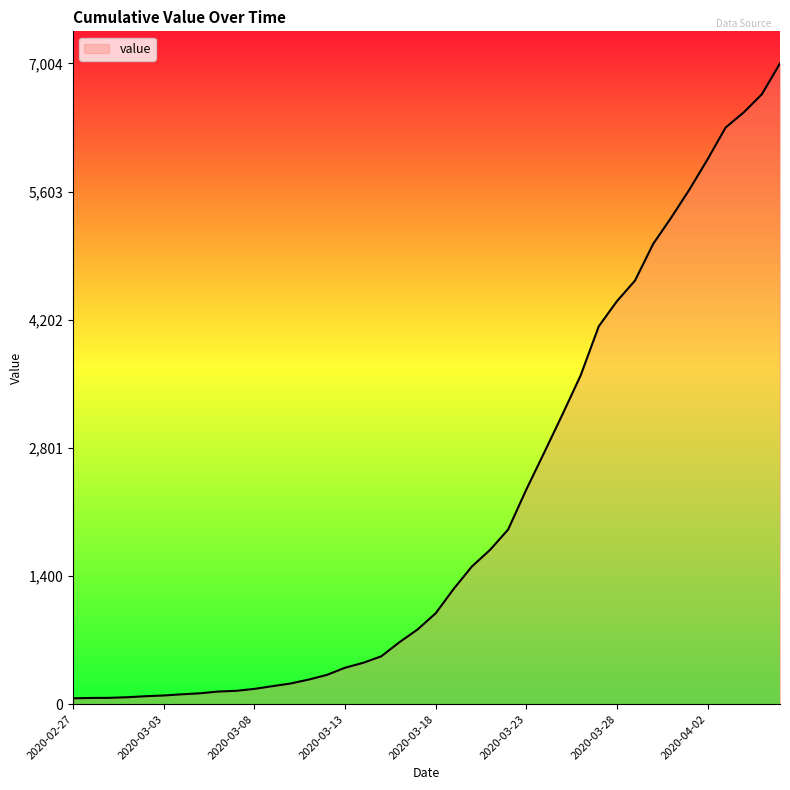

What is the sum of all values?

85761